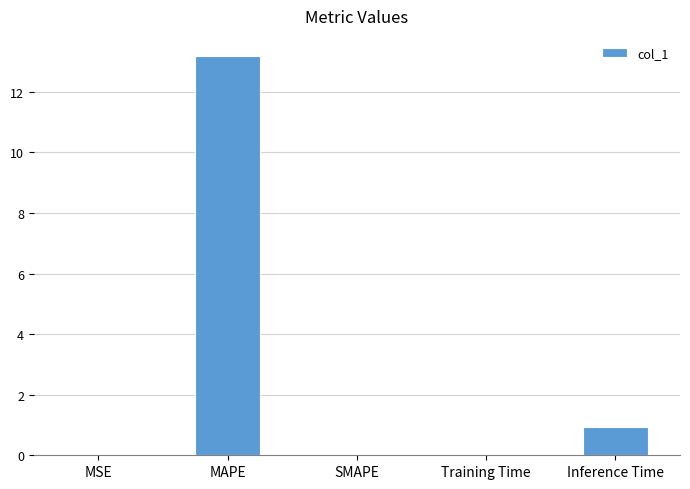

What is the greatest value displayed?

13.2